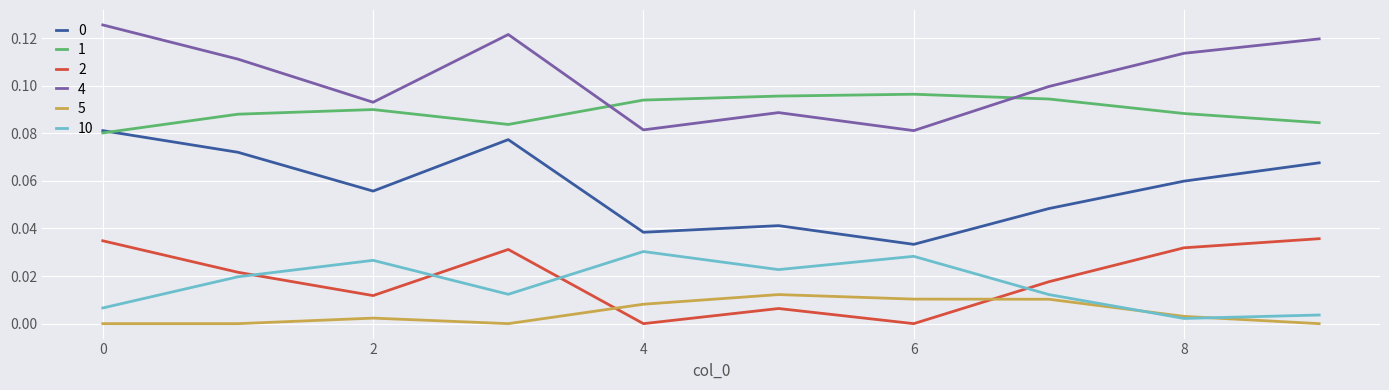

True or false: 1 and 2 intersect in this chart.

False